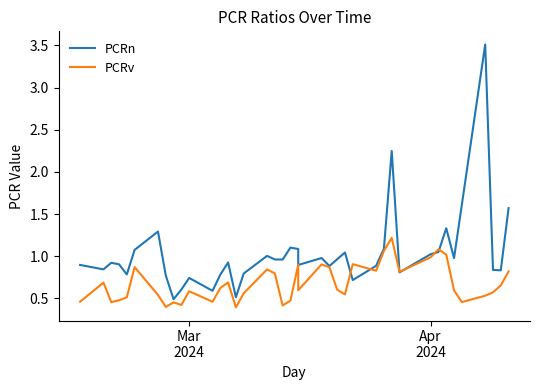

After their last crossing, which series has the higher values: PCRv or PCRn?

PCRn